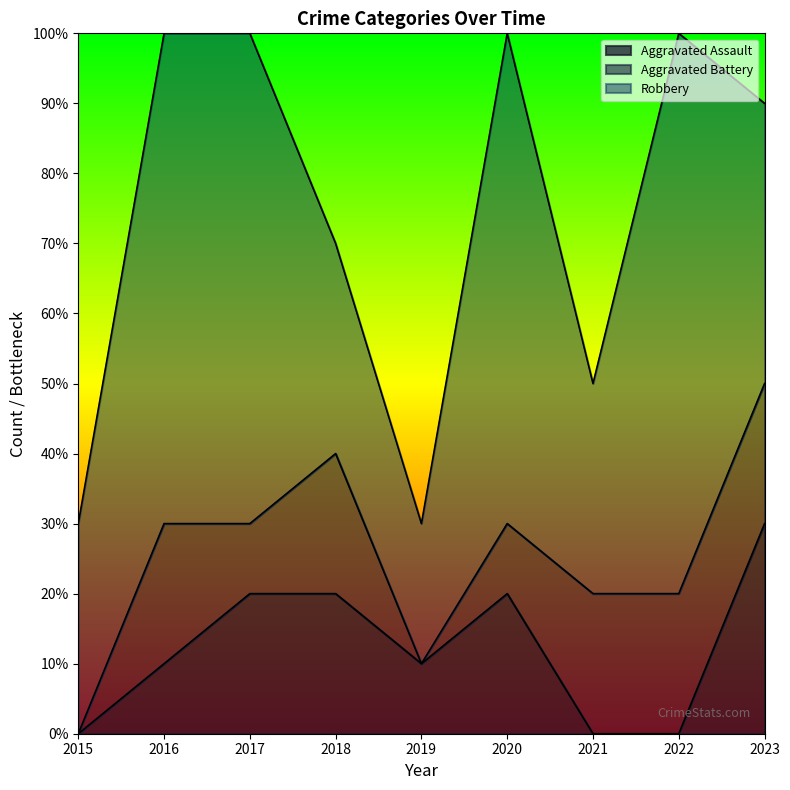

What is the average value of the Aggravated Assault series?

1